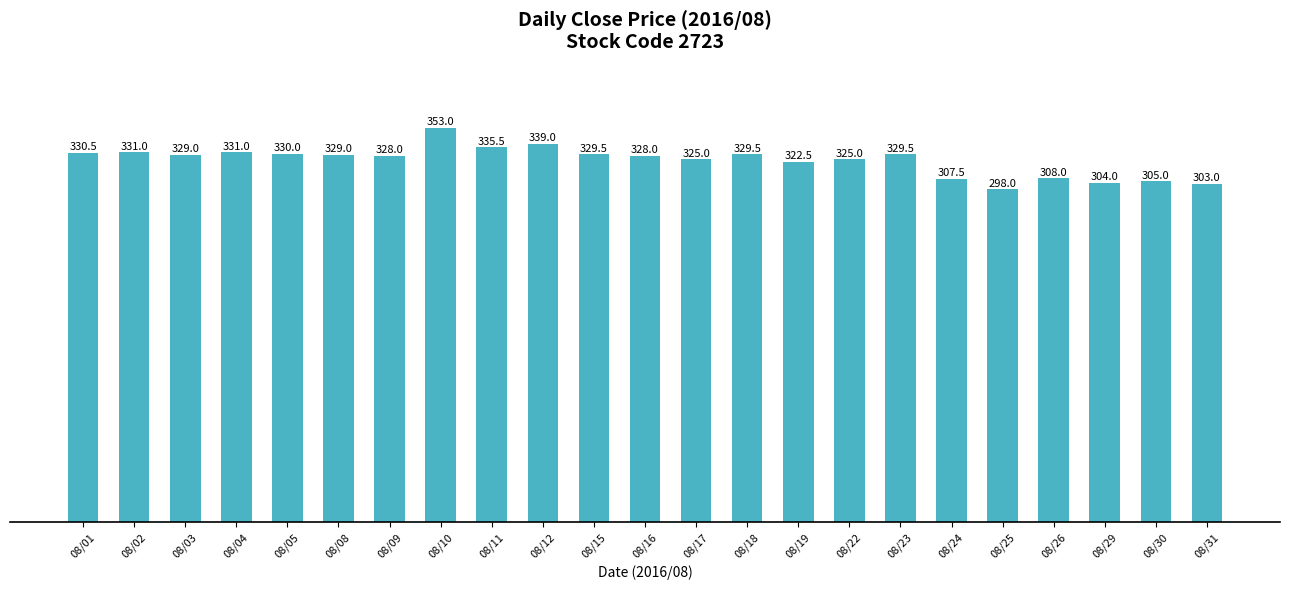

True or false: the data shows 460.0 at 08/26.

False